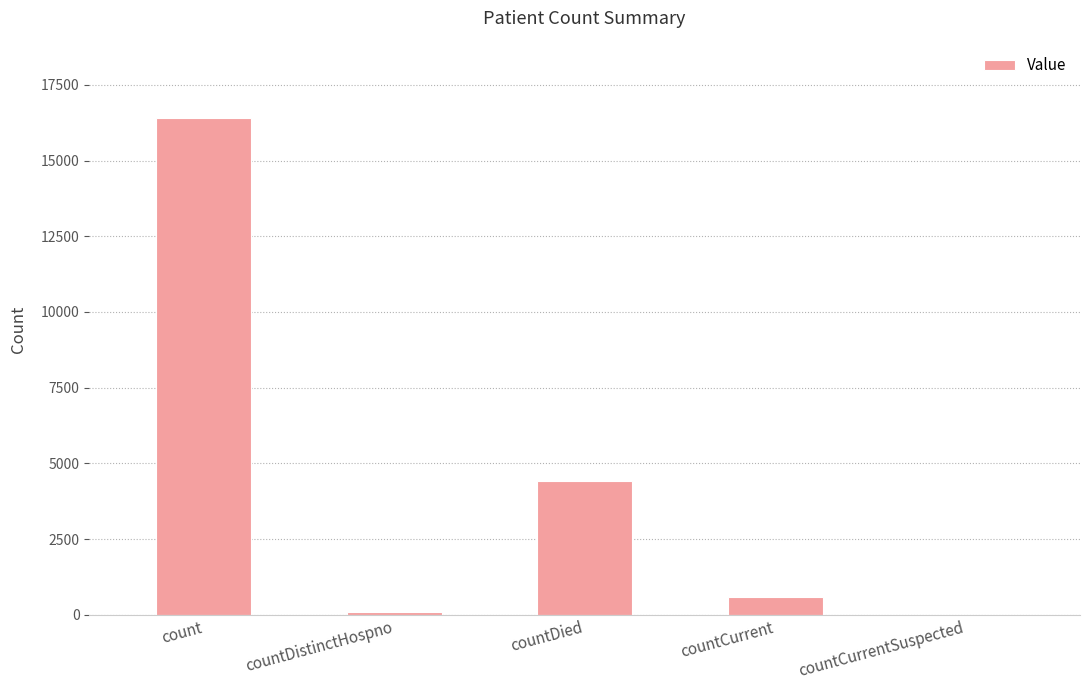

What is the sum of all values?

21464